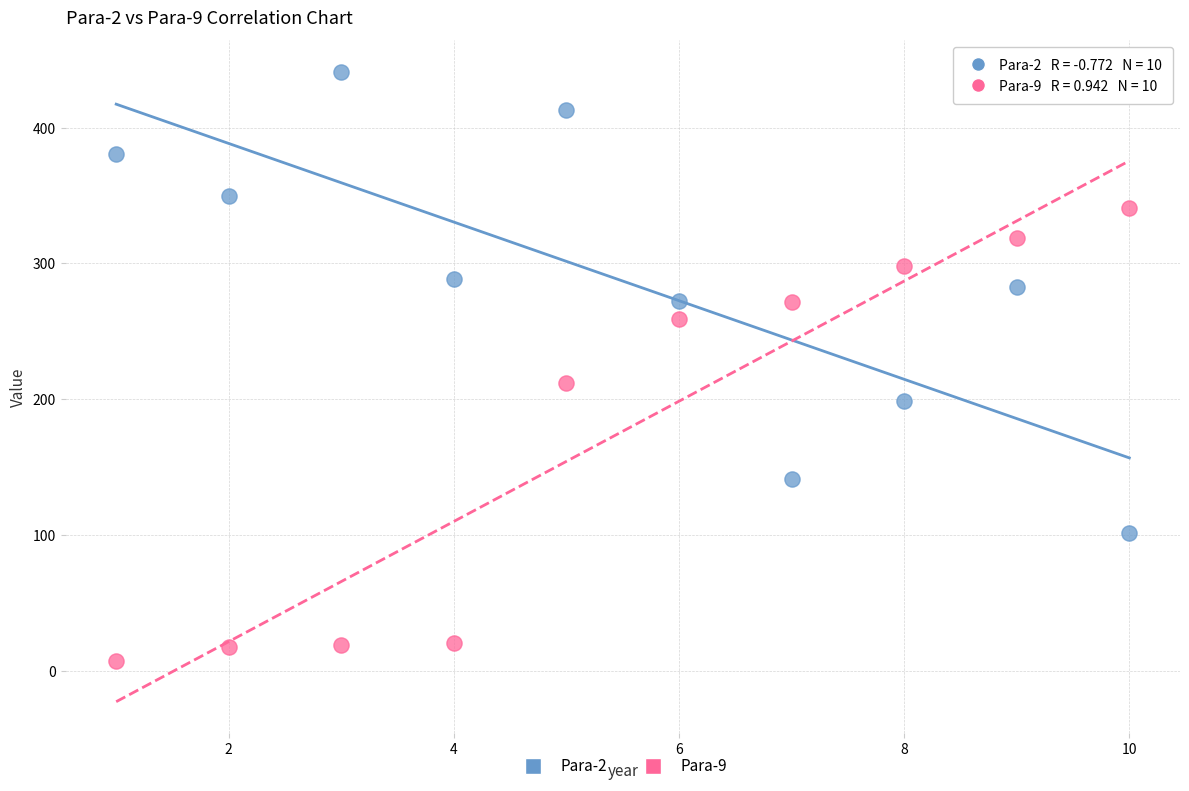

Which series reaches the maximum Y coordinate?

Para-2